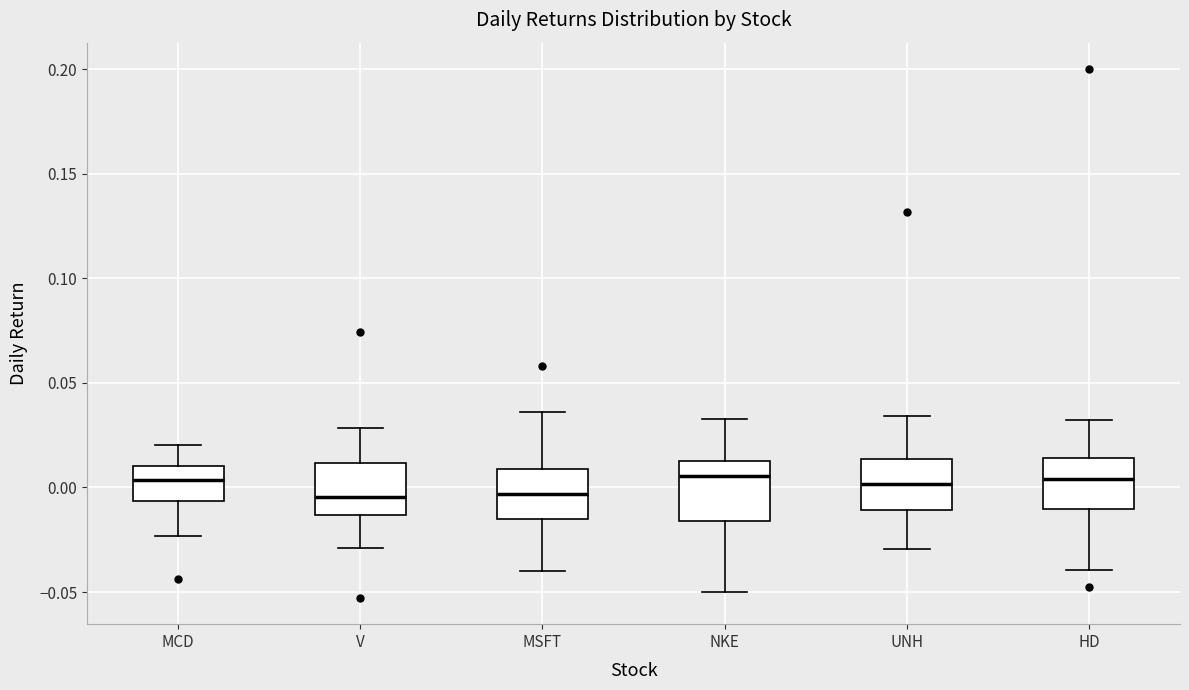

Where is the upper edge of the box for UNH on the y-axis? The values are not printed on the chart, so give them approximately, as read against the axis.

0.015